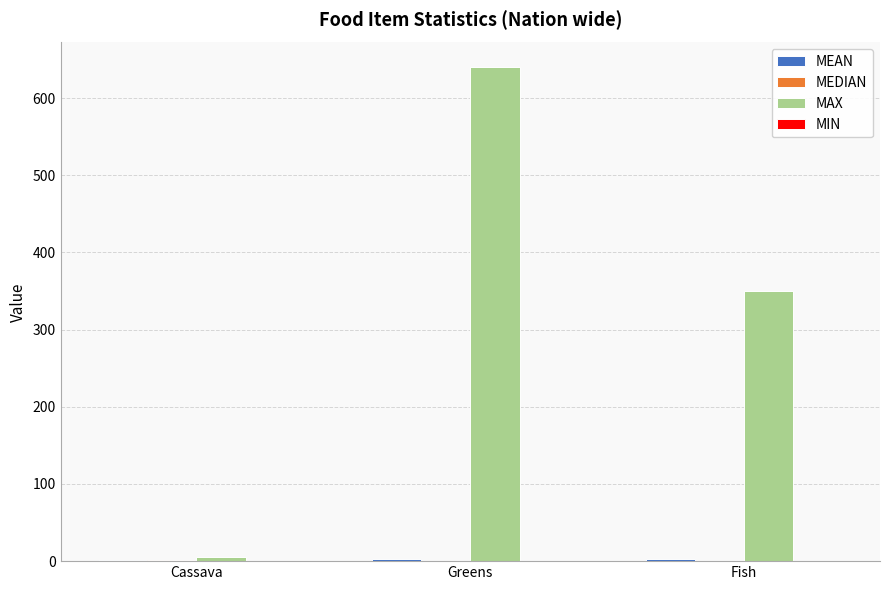

At which category is the sum across all series the highest?

Greens